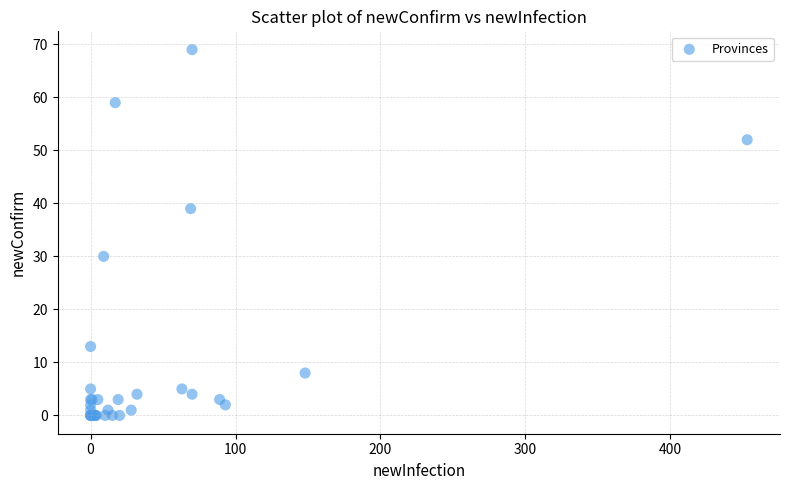

What Y value in the scatter plot is closest to 34?

30